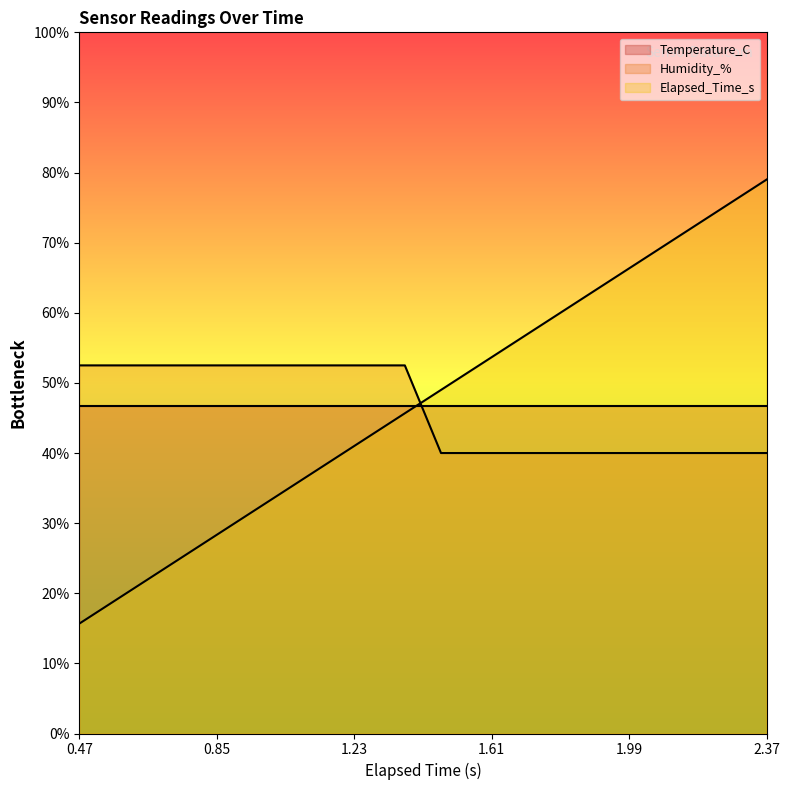

Where does the Elapsed_Time_s series first go above 48?

1.47